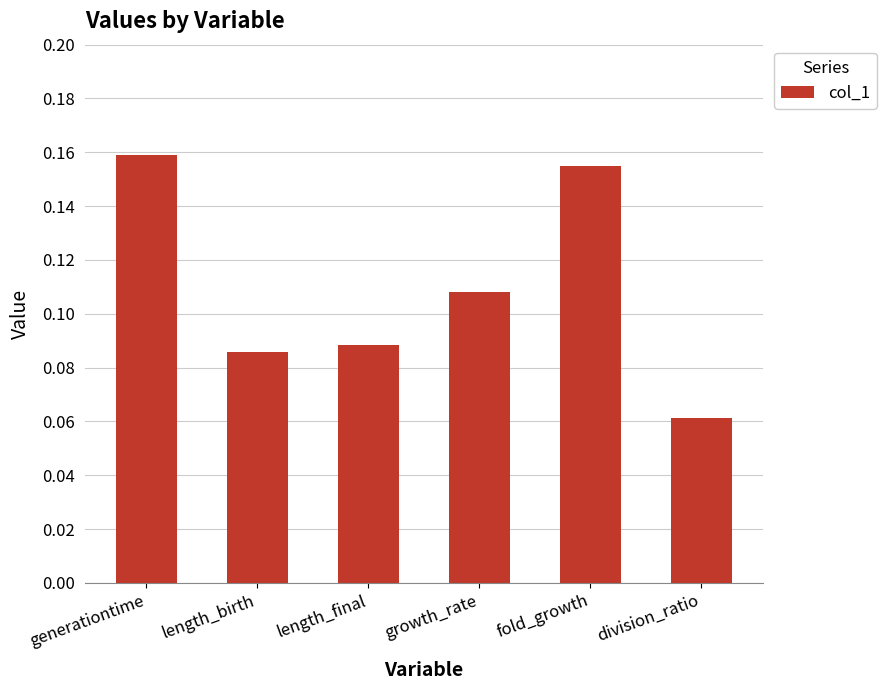

What is the label of the 3rd bar from the left?

length_final